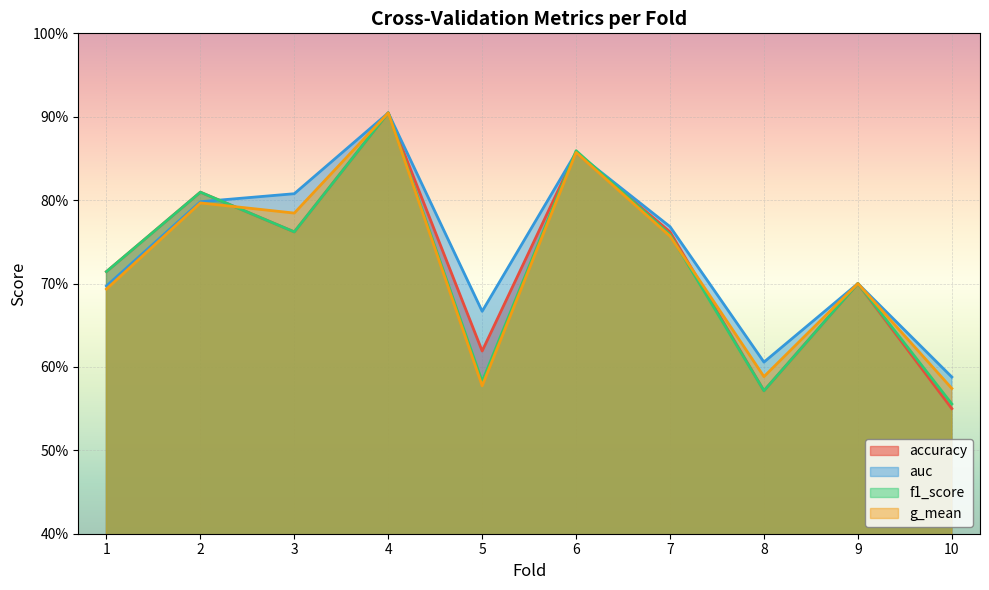

What are all the series names shown in the legend?

accuracy, auc, f1_score, g_mean